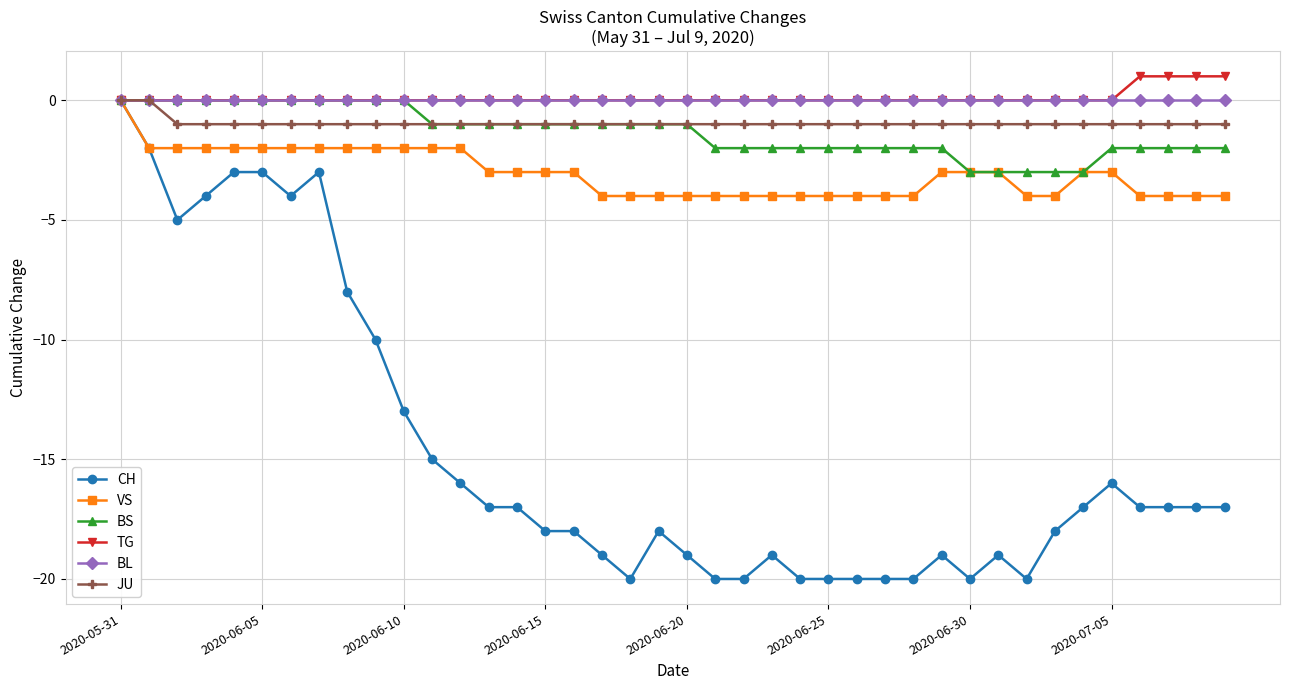

Which series has the largest range (max minus min)?

CH